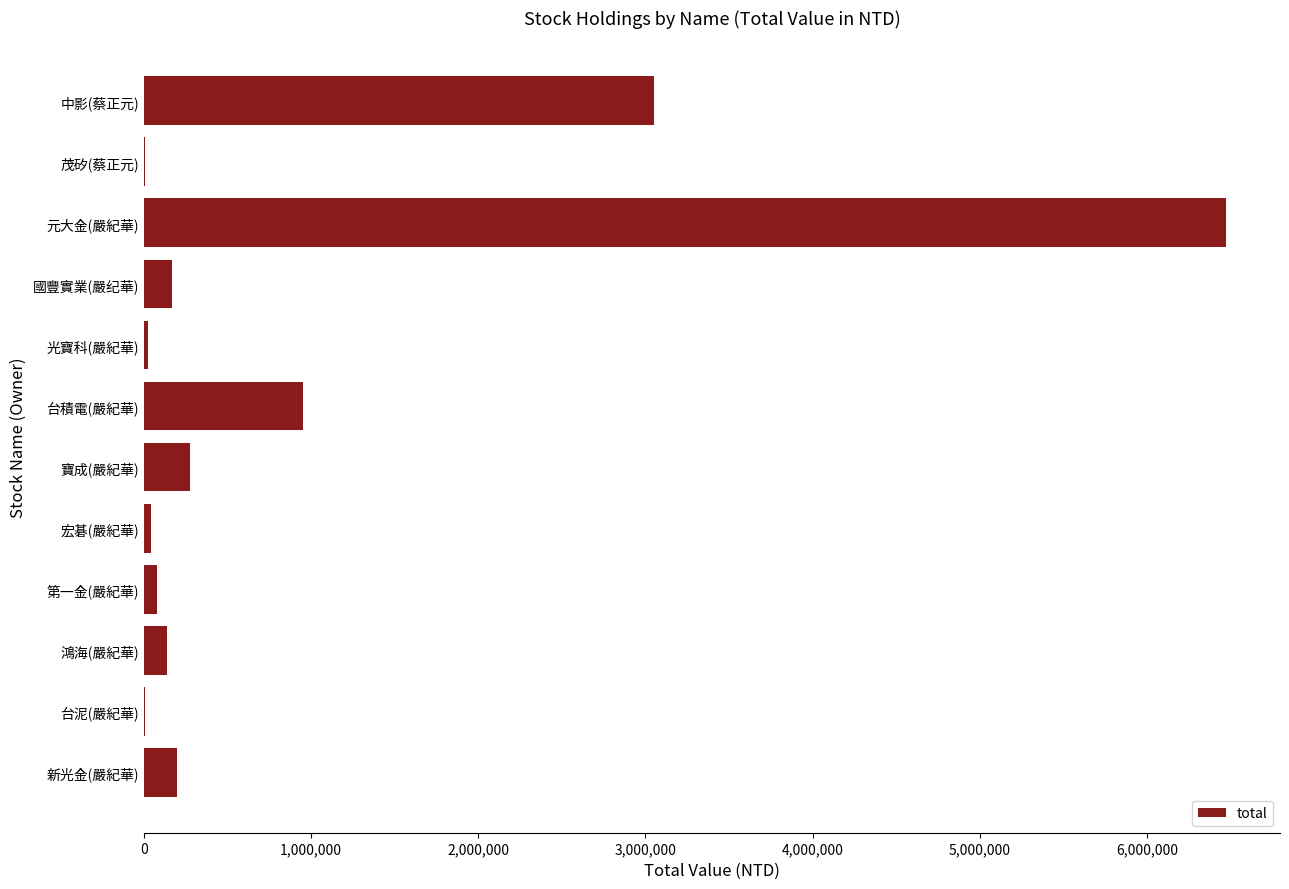

Which has a higher value, 第一金(嚴紀華) or 寶成(嚴紀華)?

寶成(嚴紀華)